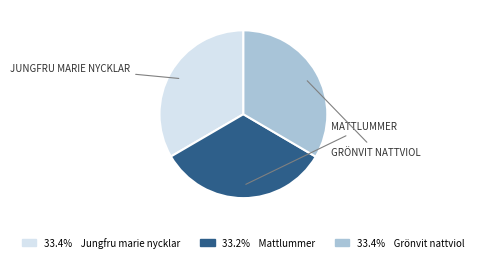

How many segments does this pie chart have?

3